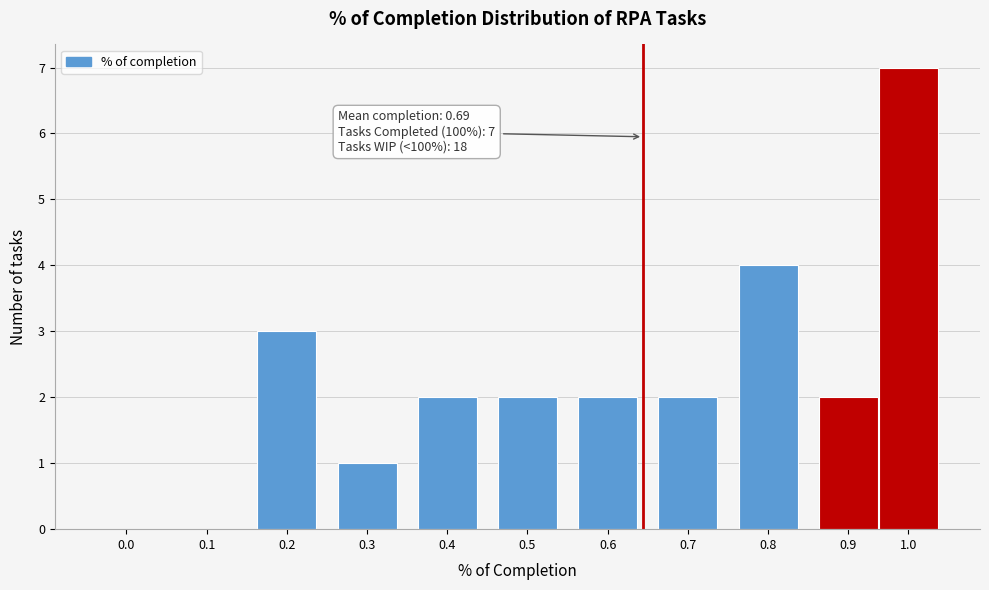

Reading right to left, what are all the values shown in this chart?

1.0=7	0.9=2	0.8=4	0.7=2	0.6=2	0.5=2	0.4=2	0.3=1	0.2=3	0.1=0	0.0=0